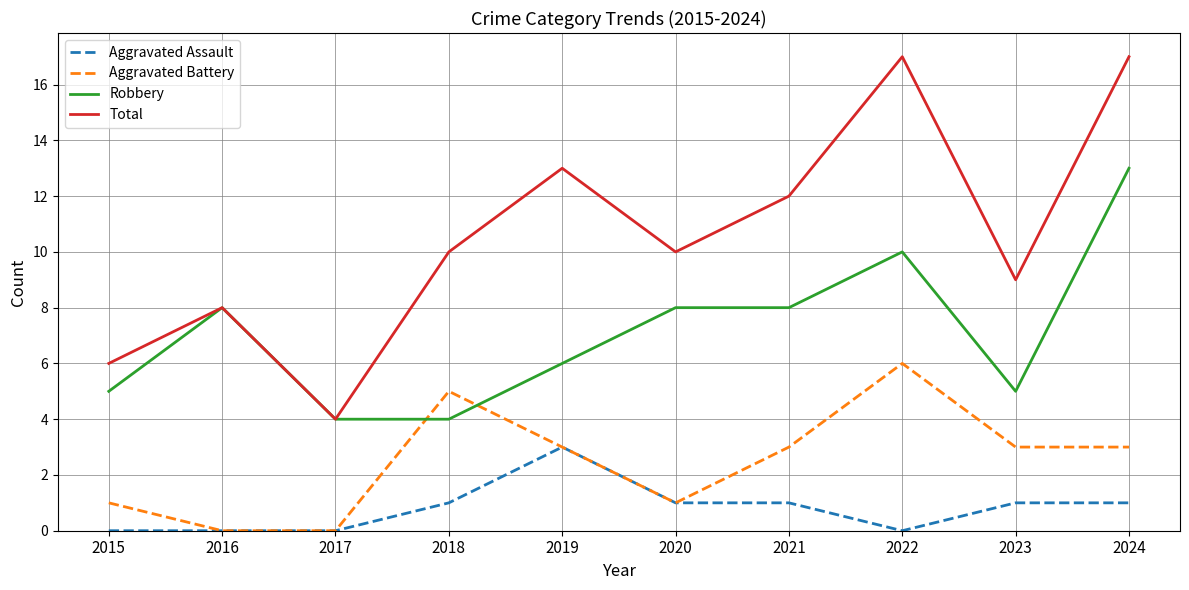

Where is the first local maximum for Robbery?

2016